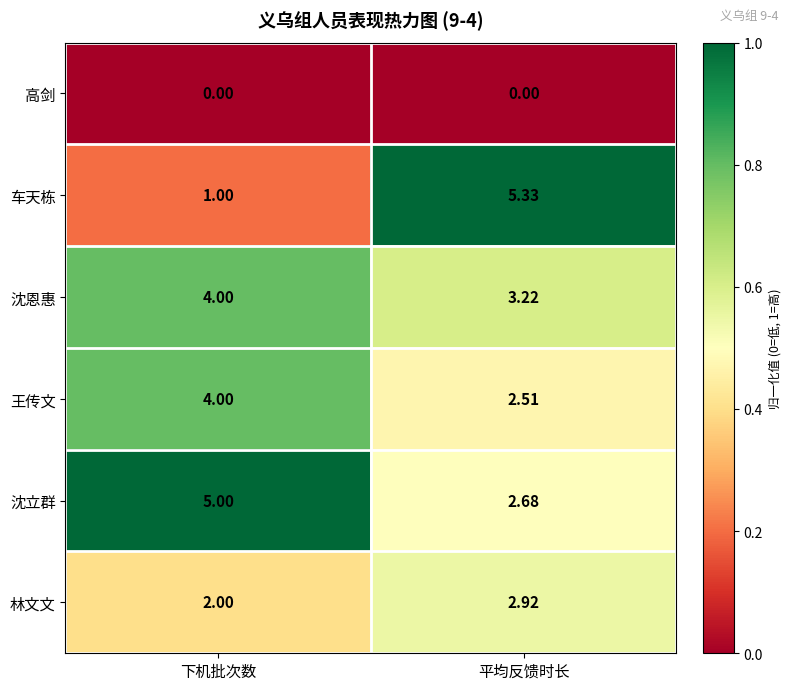

Which label corresponds to the largest value in the chart?

平均反馈时长